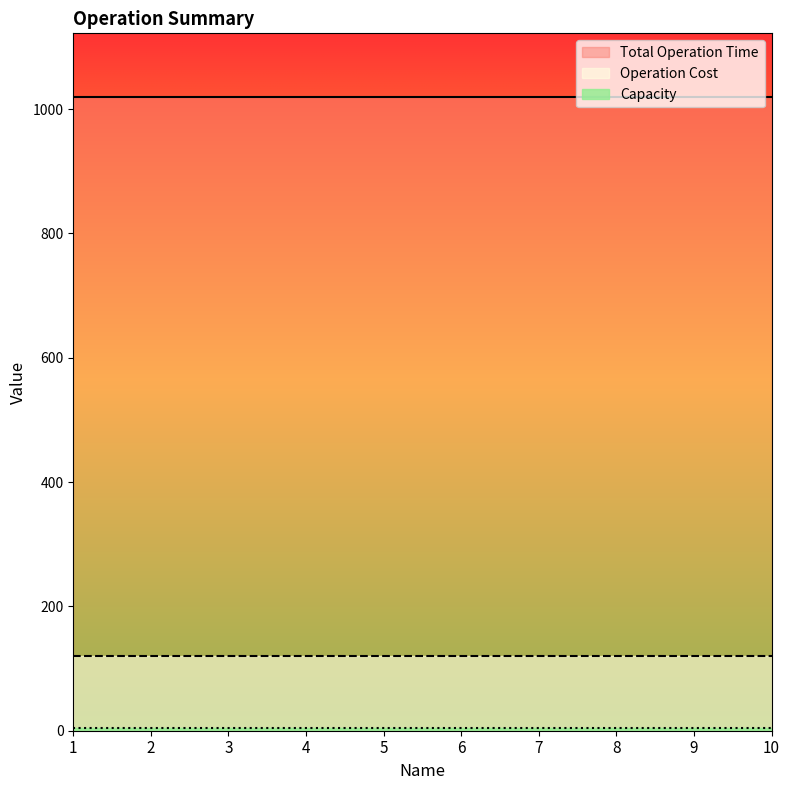

What is the value of the Total Operation Time point at the 7th from the left?

1020